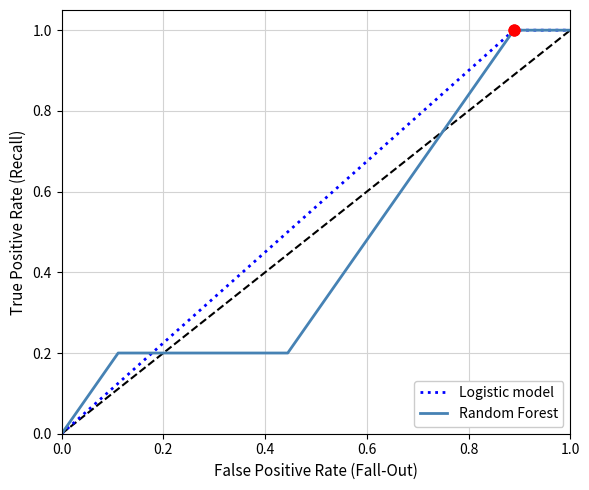

Which series has the largest total across all categories?

Logistic model